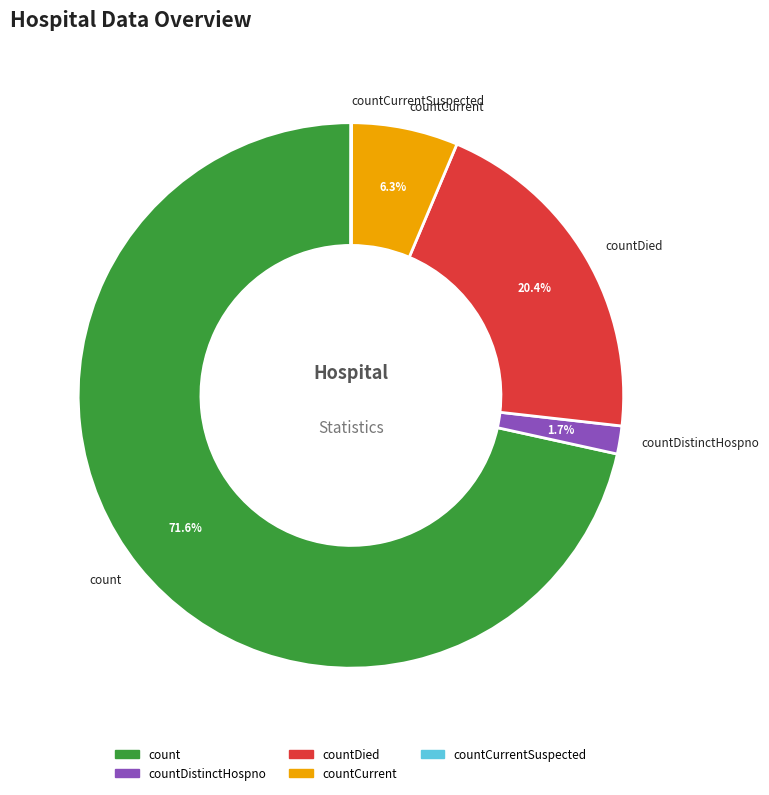

To the nearest percent, what is the average slice percentage?

20%